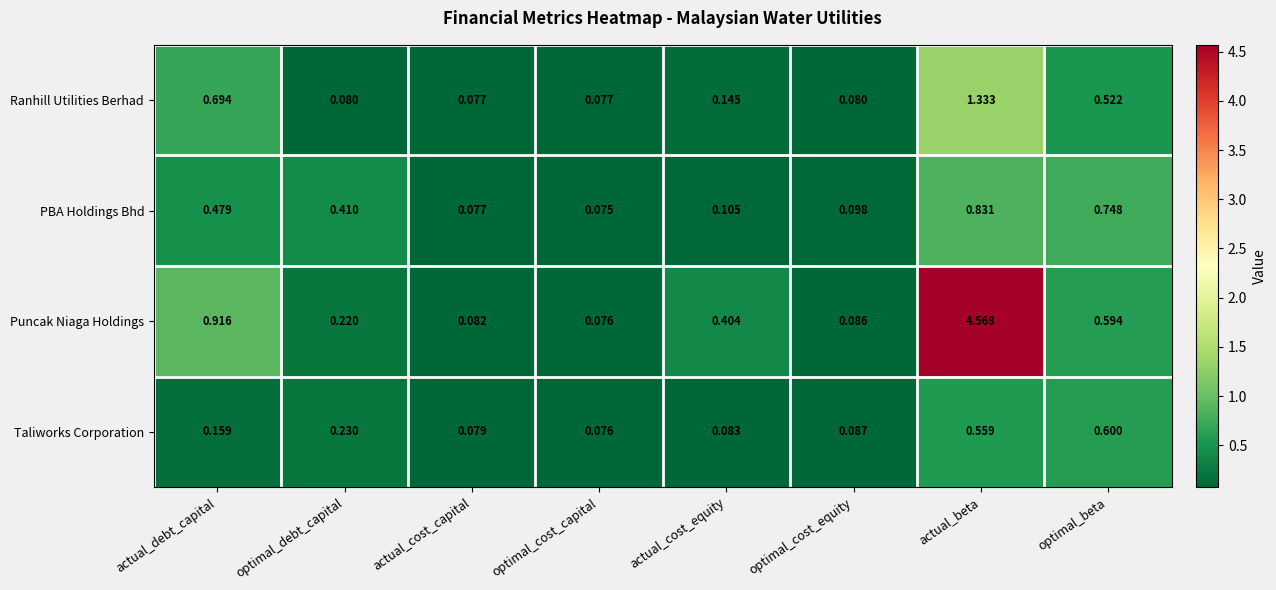

Which series has the largest total across all categories?

Puncak Niaga Holdings